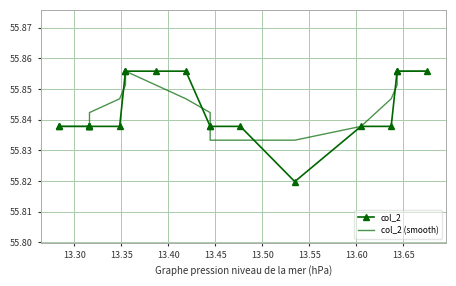

Rank the series by their average value, from lowest to highest.

col_2, col_2 (smooth)